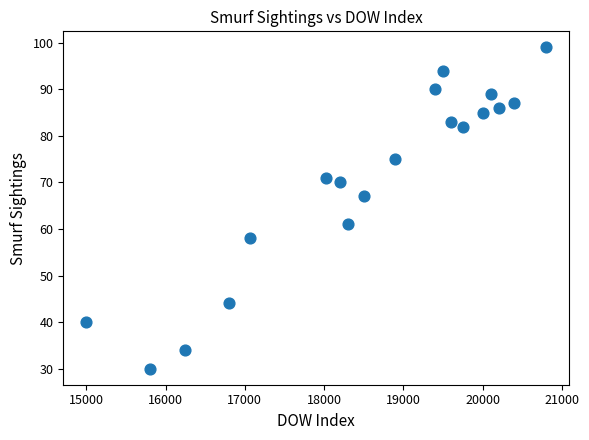

What is the range of Y values (max minus min)?

69